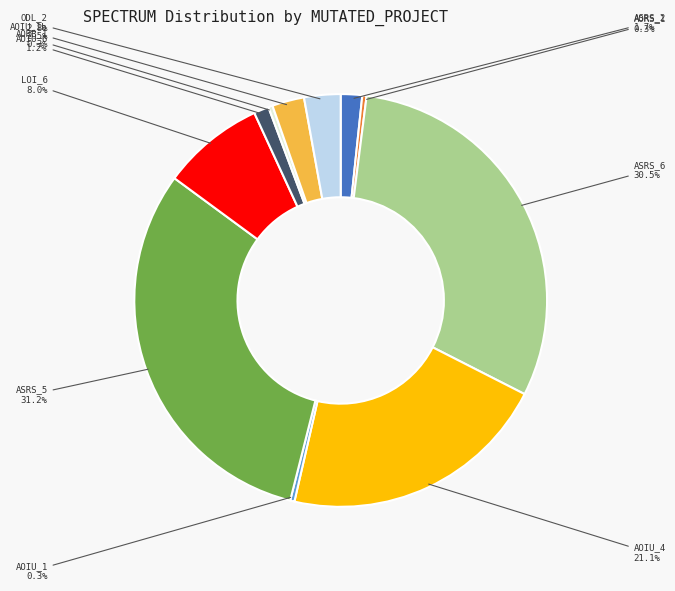

Count the number of slices in the pie.

11